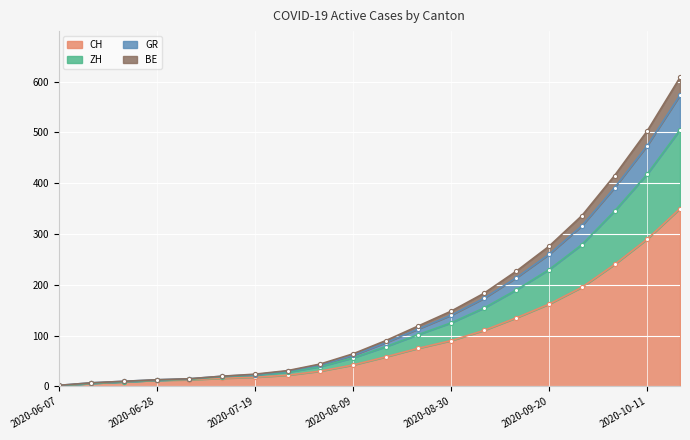

True or false: ZH has more than 2 interior local peaks.

False